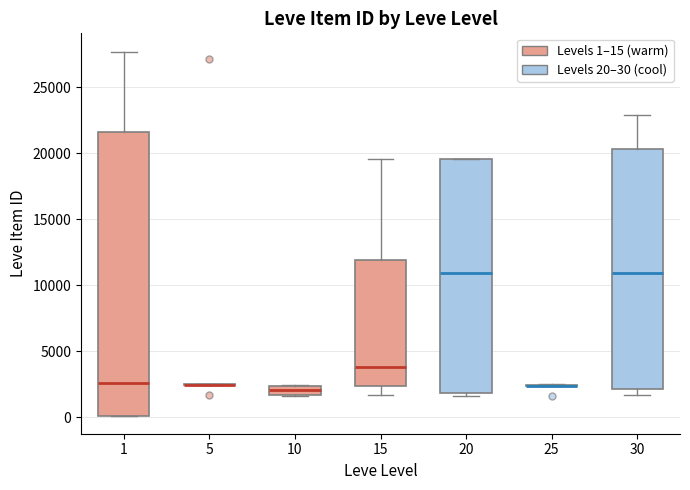

Which box is the tallest, from its lower edge to its upper edge?

1